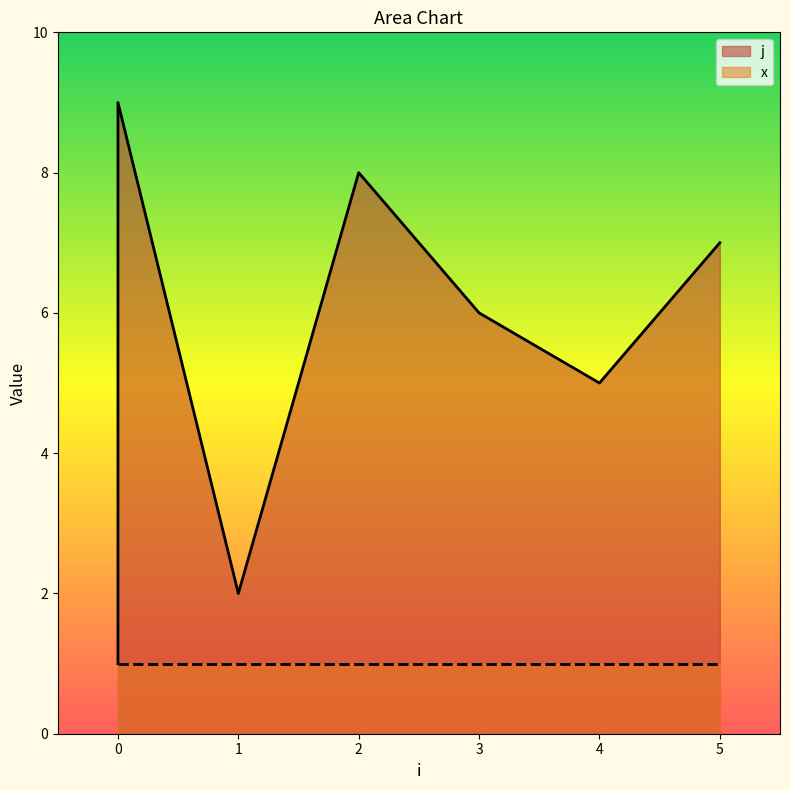

Is it true that the value at 0 is 1?

True